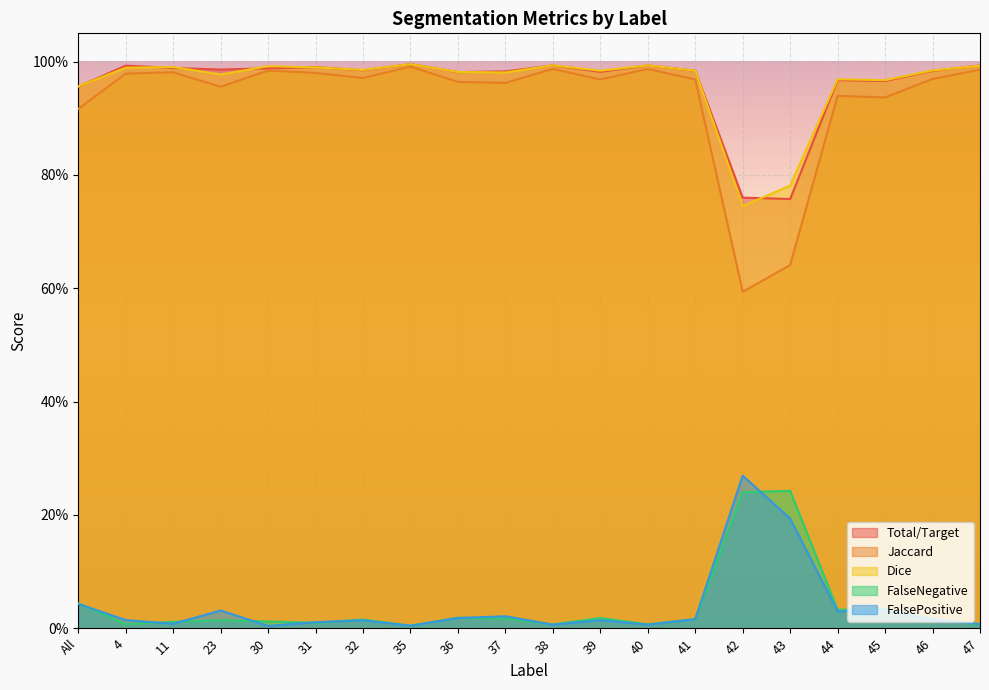

What is the difference between the highest and lowest values at 31?

1.0